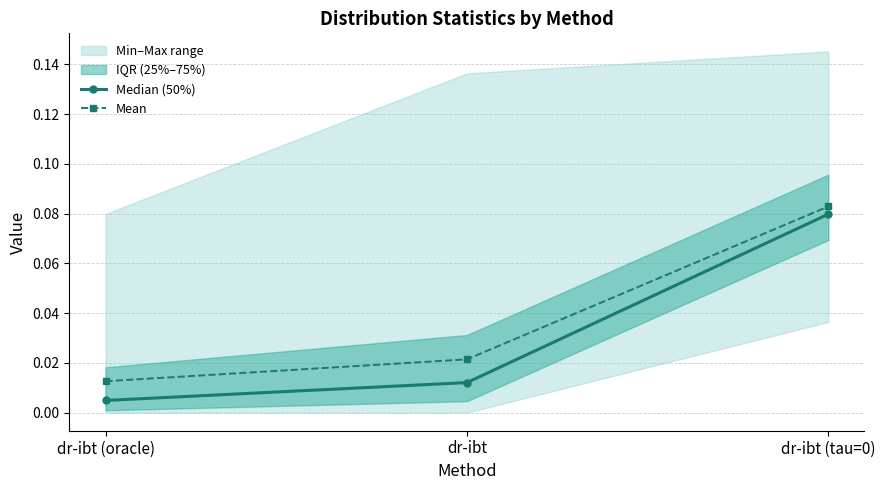

Reading right to left, transcribe all the data shown in this chart.

Median (50%): dr-ibt (tau=0)=0.1	dr-ibt=0.0	dr-ibt (oracle)=0.0
Mean: dr-ibt (tau=0)=0.1	dr-ibt=0.0	dr-ibt (oracle)=0.0